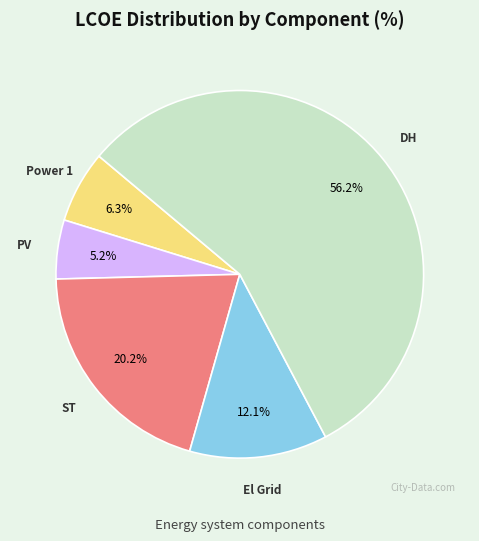

Does any single category account for the majority?

Yes